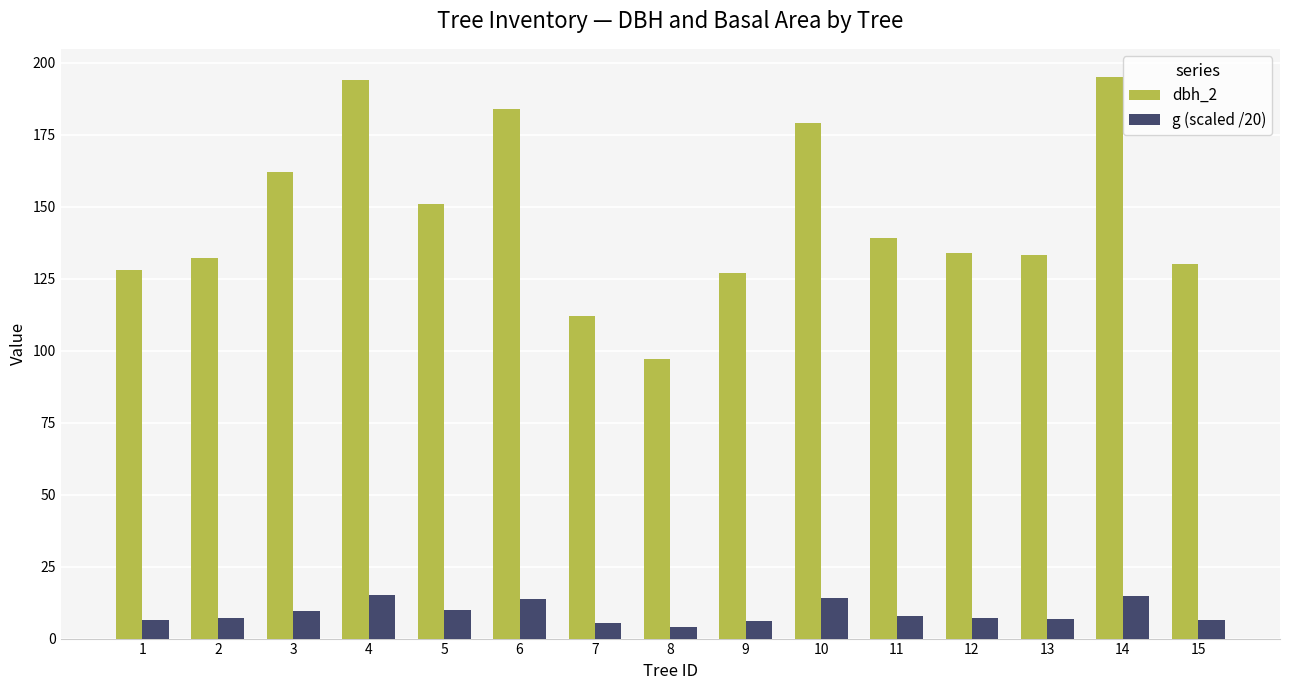

Which series changed the most between 1 and 14?

dbh_2